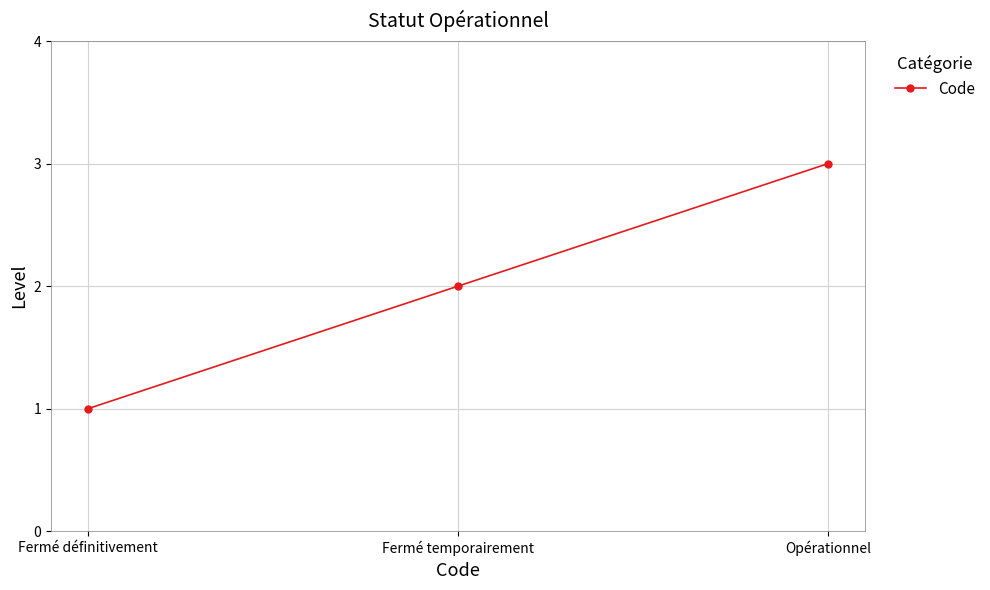

What is the maximum value shown in the chart?

3